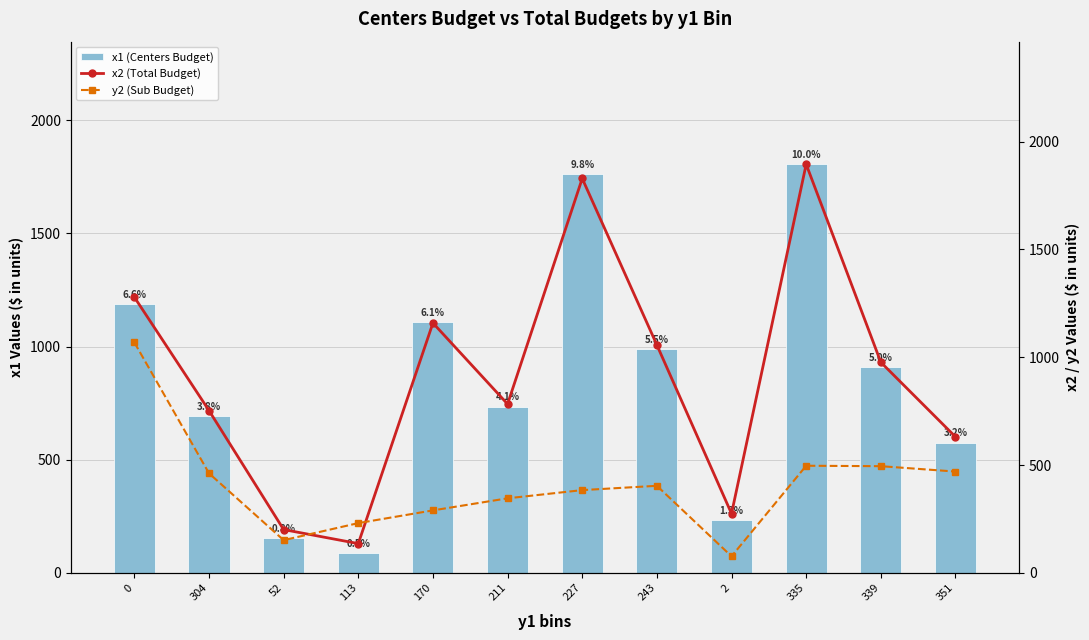

Which series has the widest spread of values?

x2 (Total Budget)